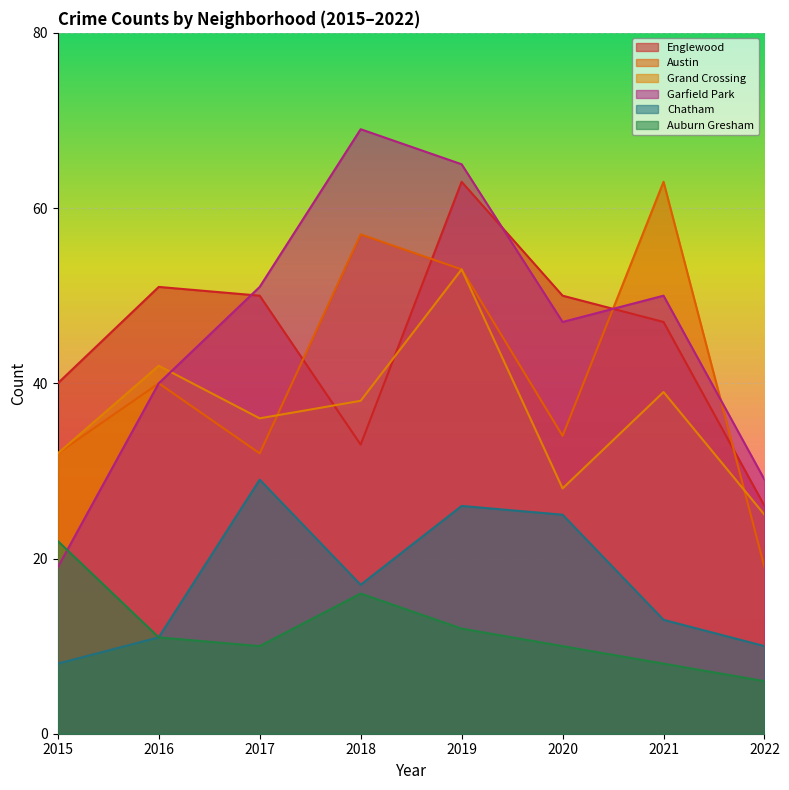

Between 2016 and 2019, which series saw the biggest shift?

Garfield Park